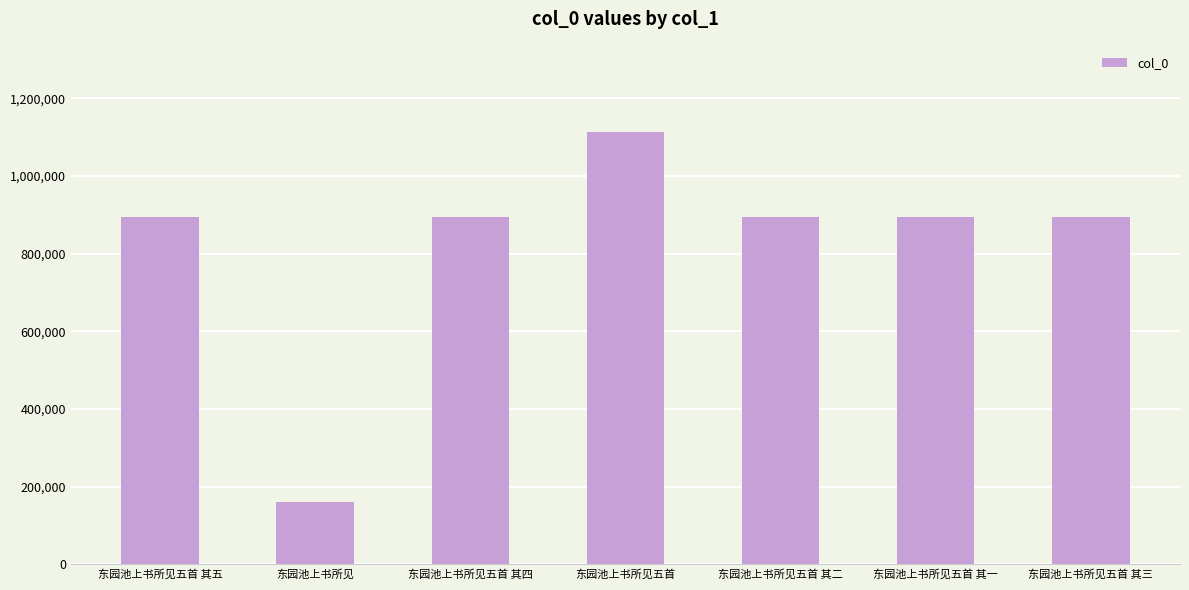

What is the sum of the values at 东园池上书所见五首 其三 and 东园池上书所见五首?

2006098